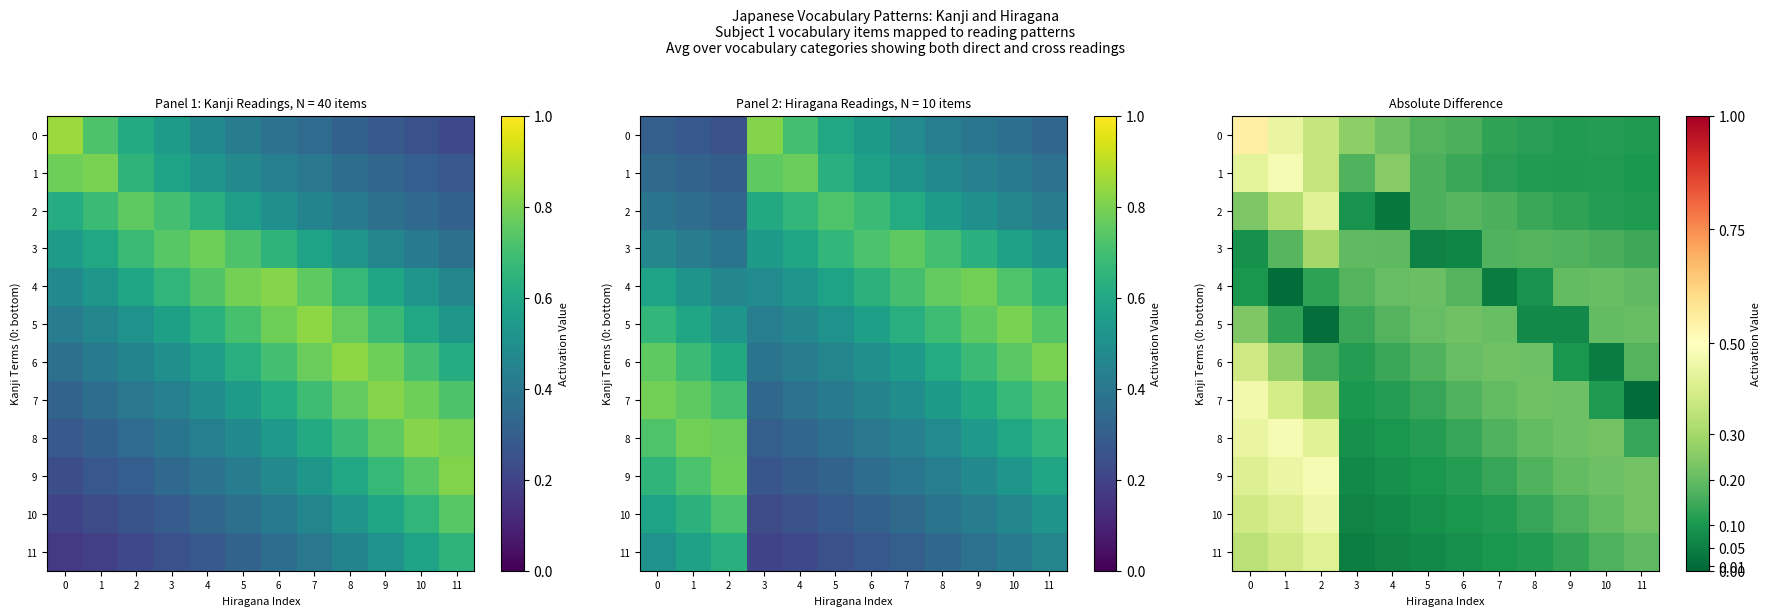

Which series has the largest range (max minus min)?

7